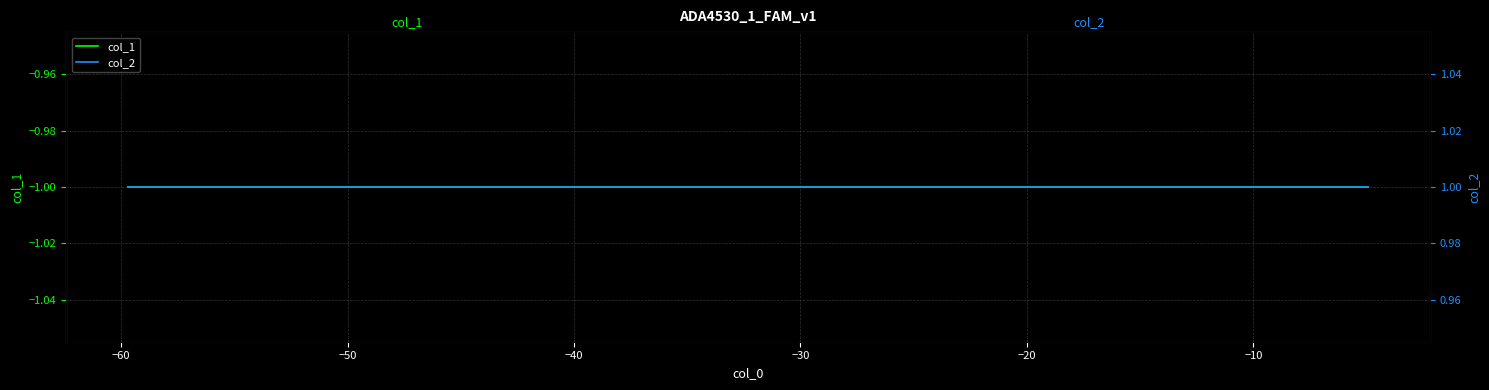

What is the minimum value shown in the chart?

-1